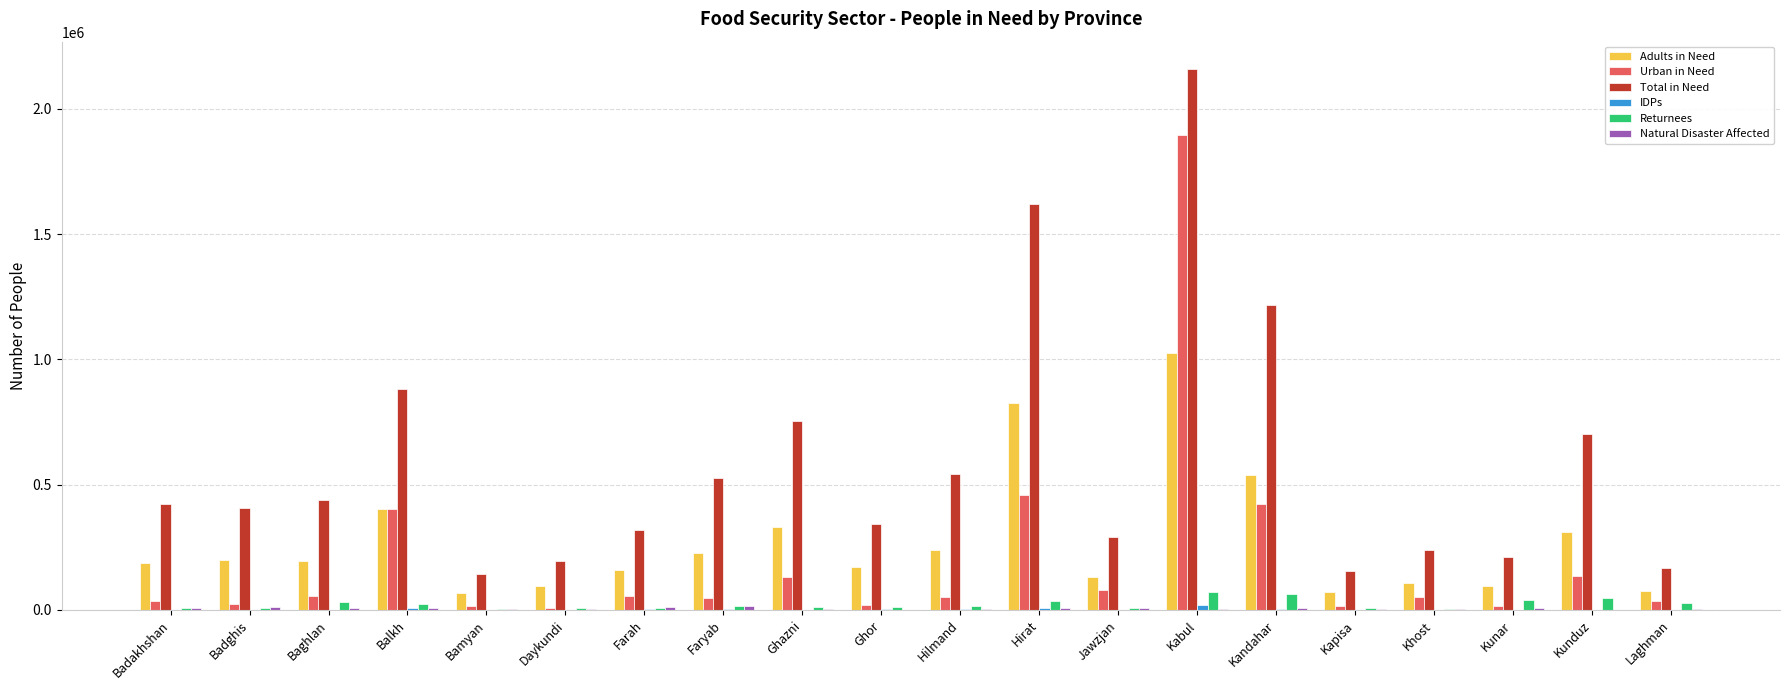

Are the bars horizontal?

No